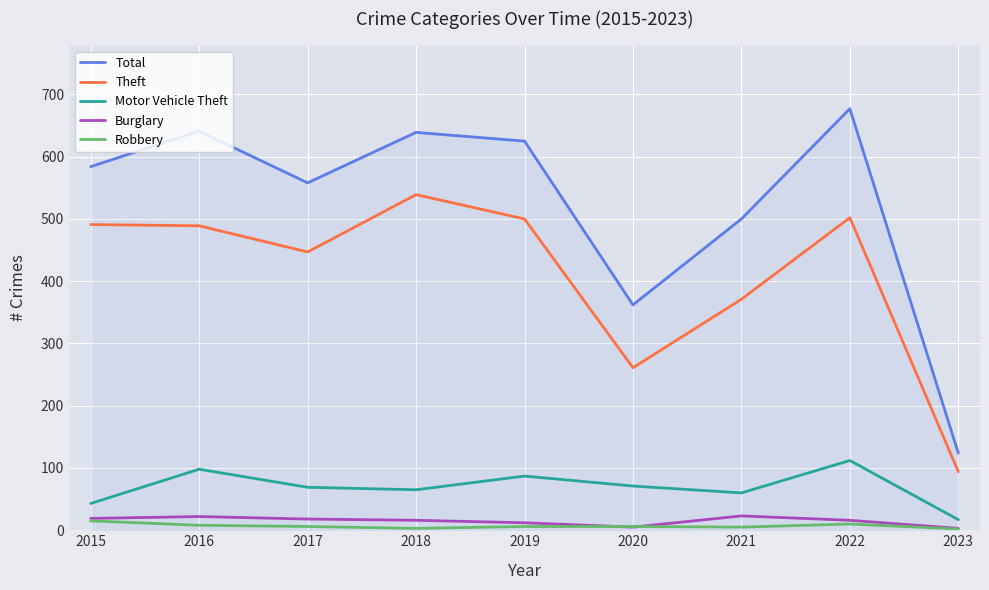

What is the difference between the maximum and minimum values in the Motor Vehicle Theft series?

95